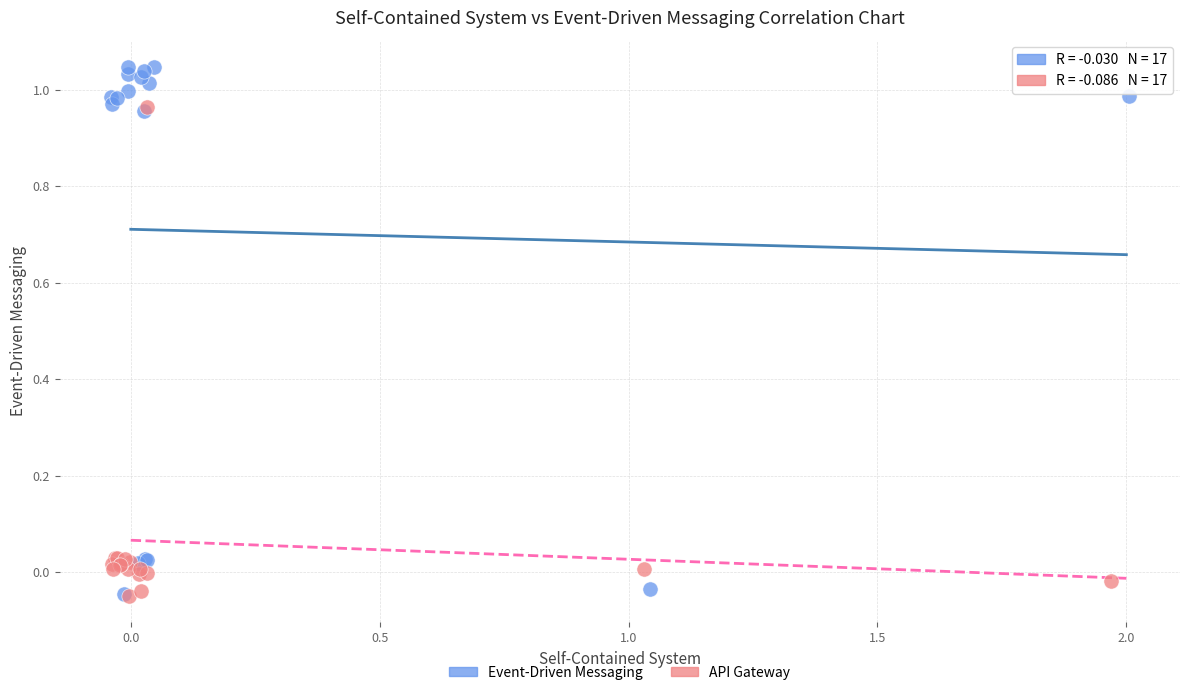

Which series has the widest spread of Y values?

Event-Driven Messaging